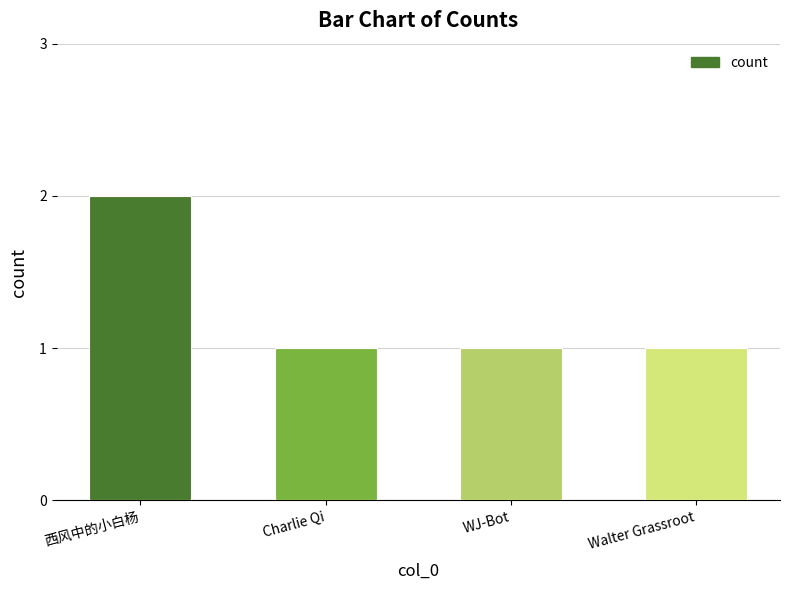

What position from the right is Charlie Qi?

3